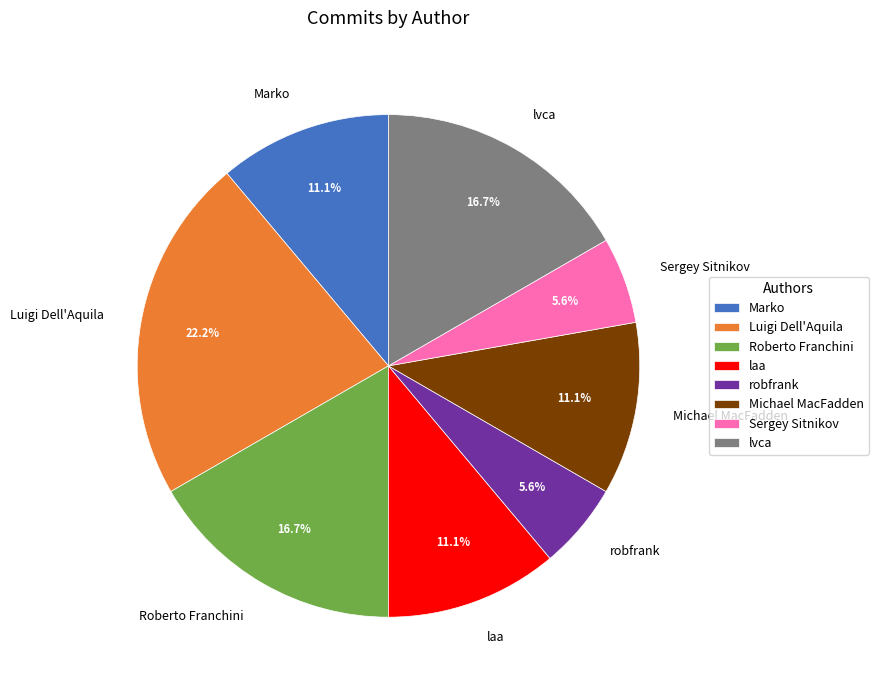

Which slice is the largest?

Luigi Dell'Aquila